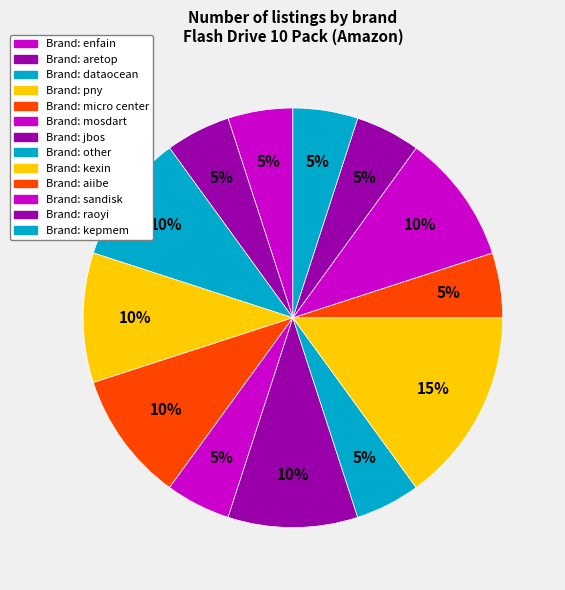

How many segments does this pie chart have?

13